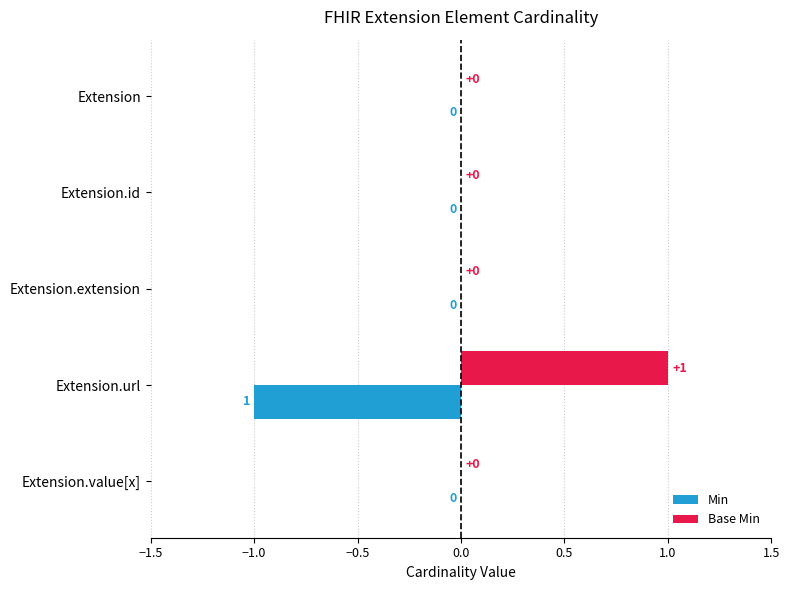

Which series has the largest total across all categories?

Base Min